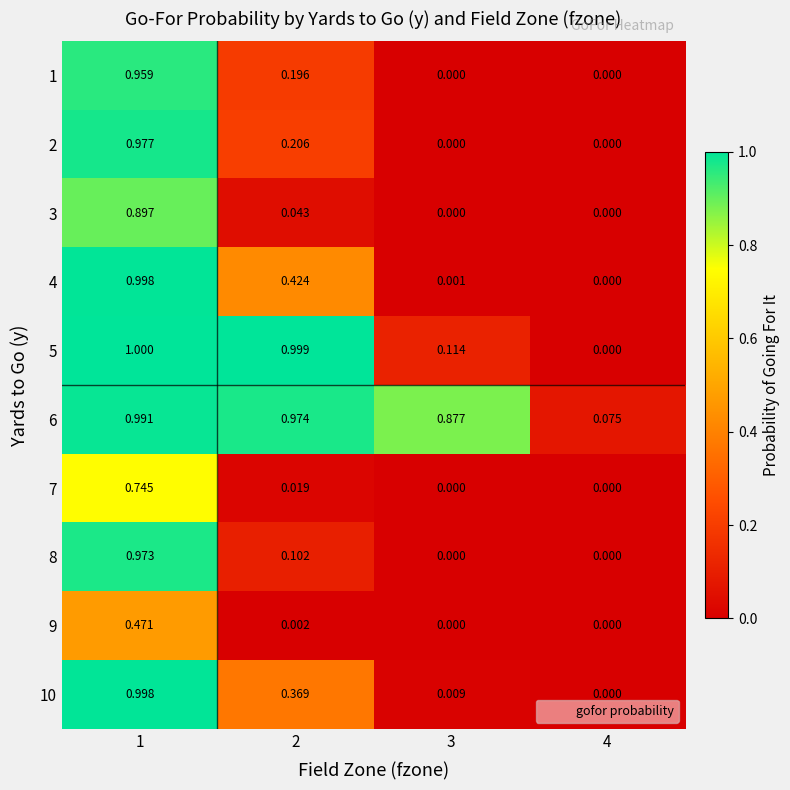

Between 2 and 4, which is larger?

2